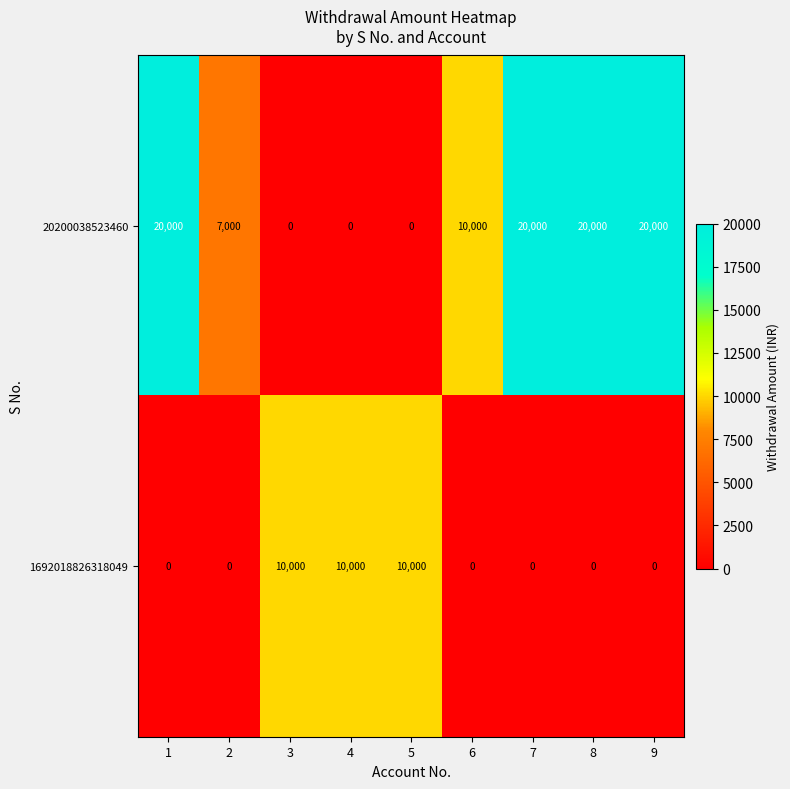

Between 4 and 9, which series saw the biggest shift?

20200038523460